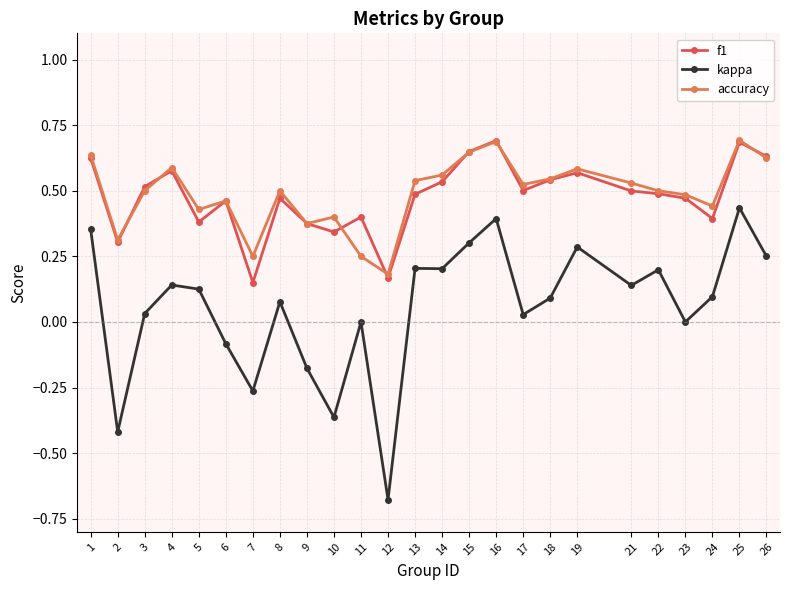

True or false: accuracy and kappa cross at least once.

False